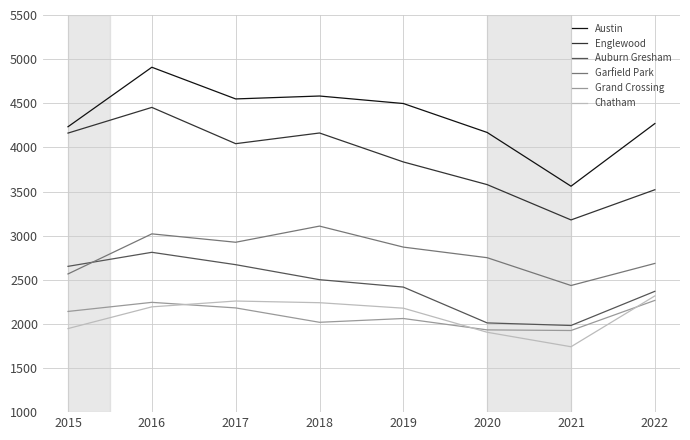

True or false: Grand Crossing and Auburn Gresham intersect in this chart.

False